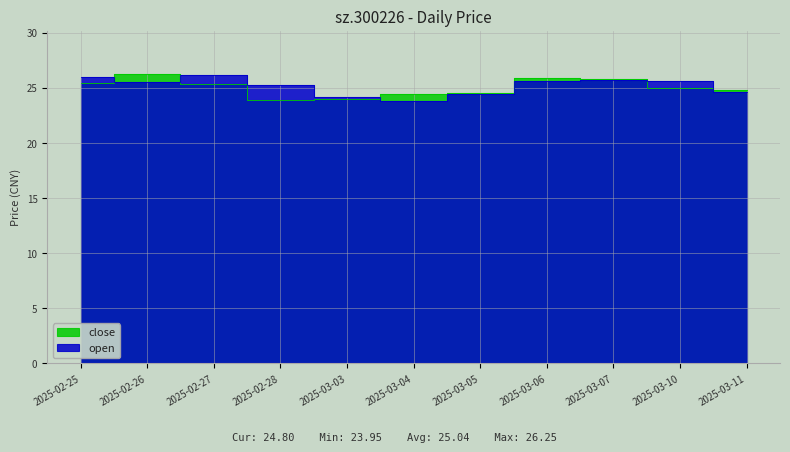

In open, how many points are lower than both neighbors (excluding endpoints)?

2